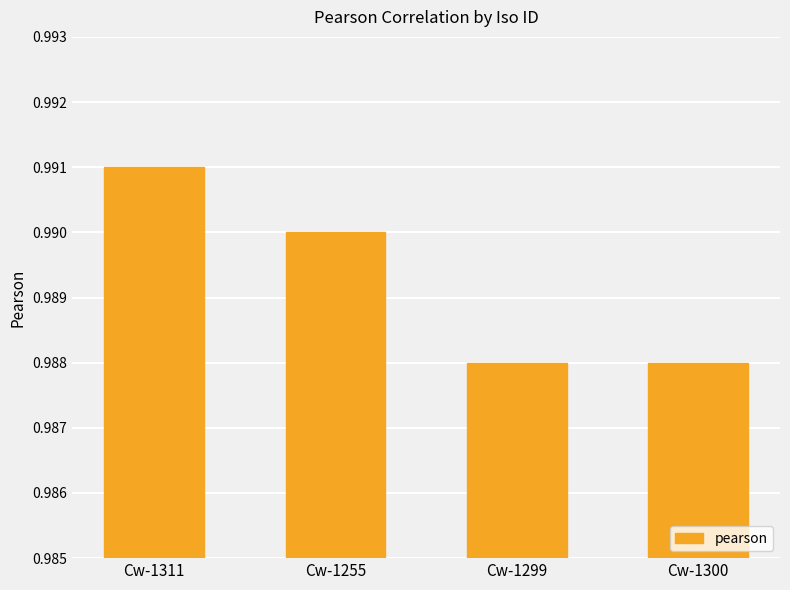

What is the sum of the values at Cw-1255 and Cw-1311?

2.0